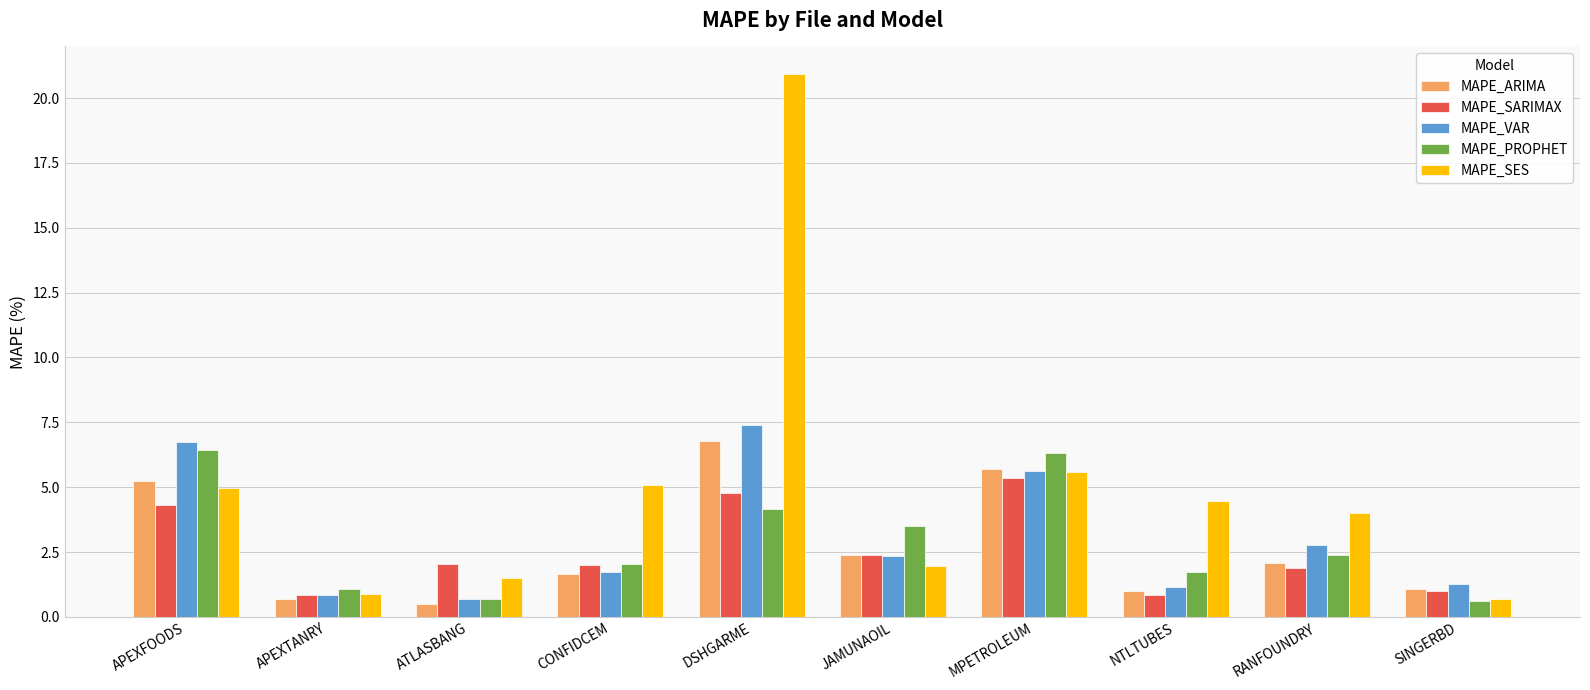

What is the total value across all series at APEXFOODS?

27.6